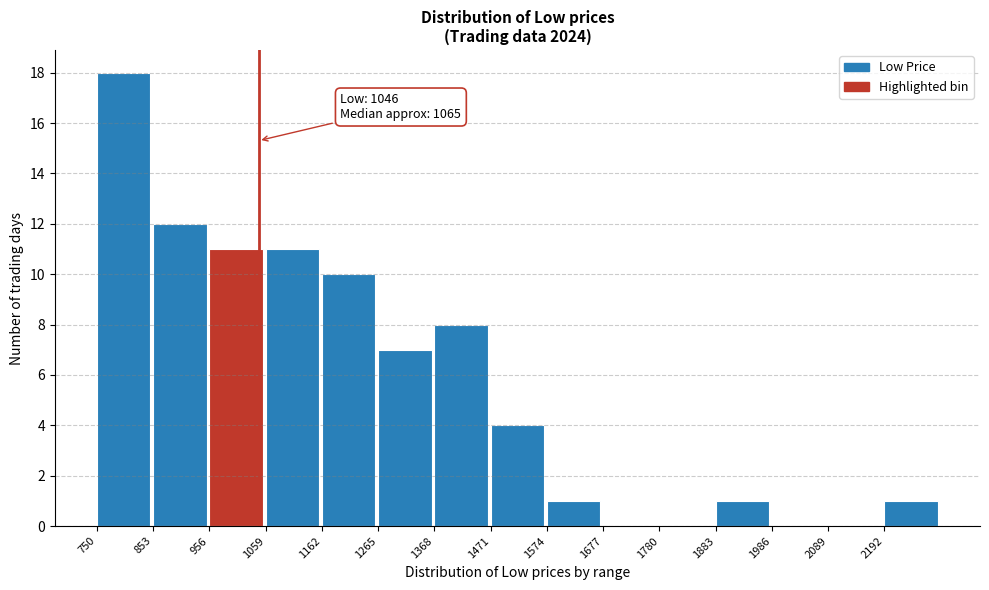

Which range on the x-axis has the tallest bar?

760 to 860